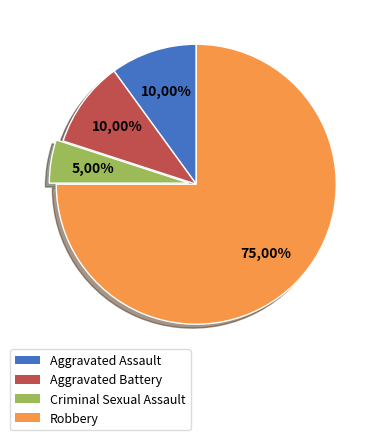

Which category accounts for the majority?

Robbery